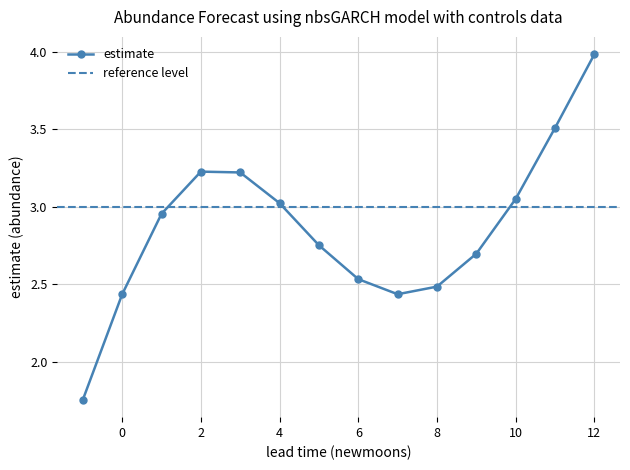

True or false: there are more than 0 points higher than both neighbors.

True